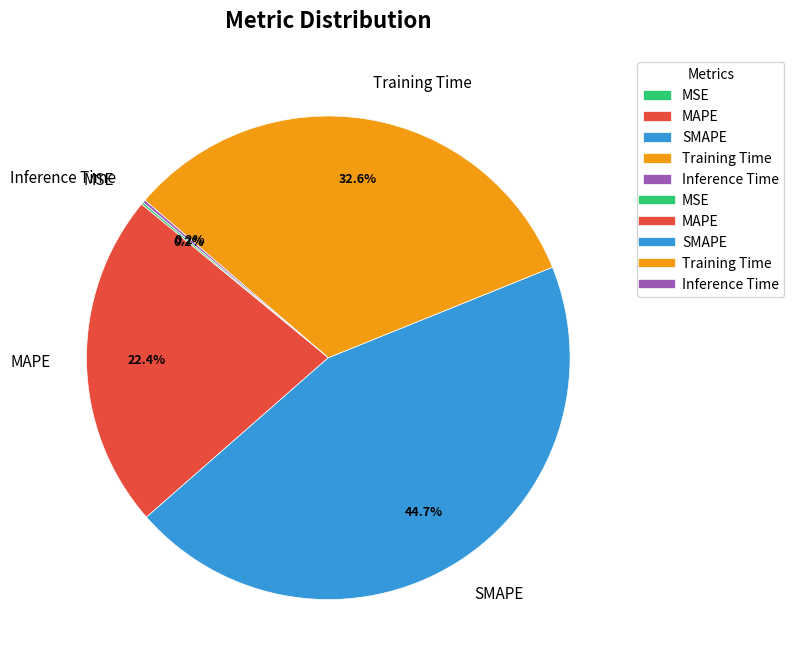

Does Training Time represent more than half of the total?

No